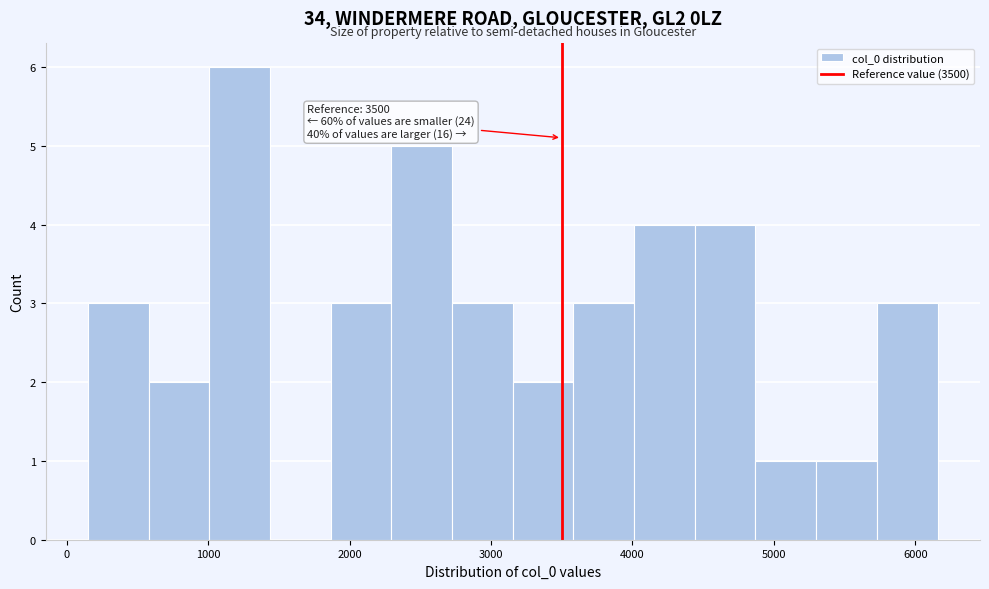

Which range on the x-axis has the tallest bar?

1000 to 1400